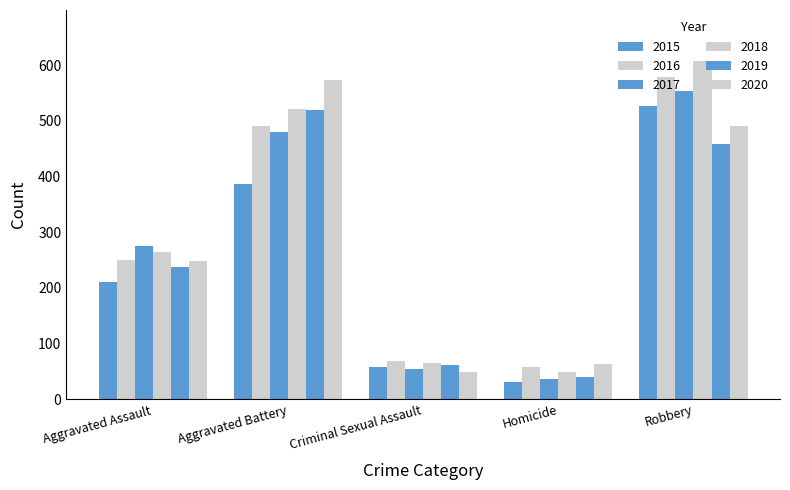

What is the label of the 4th bar from the right?

Aggravated Battery